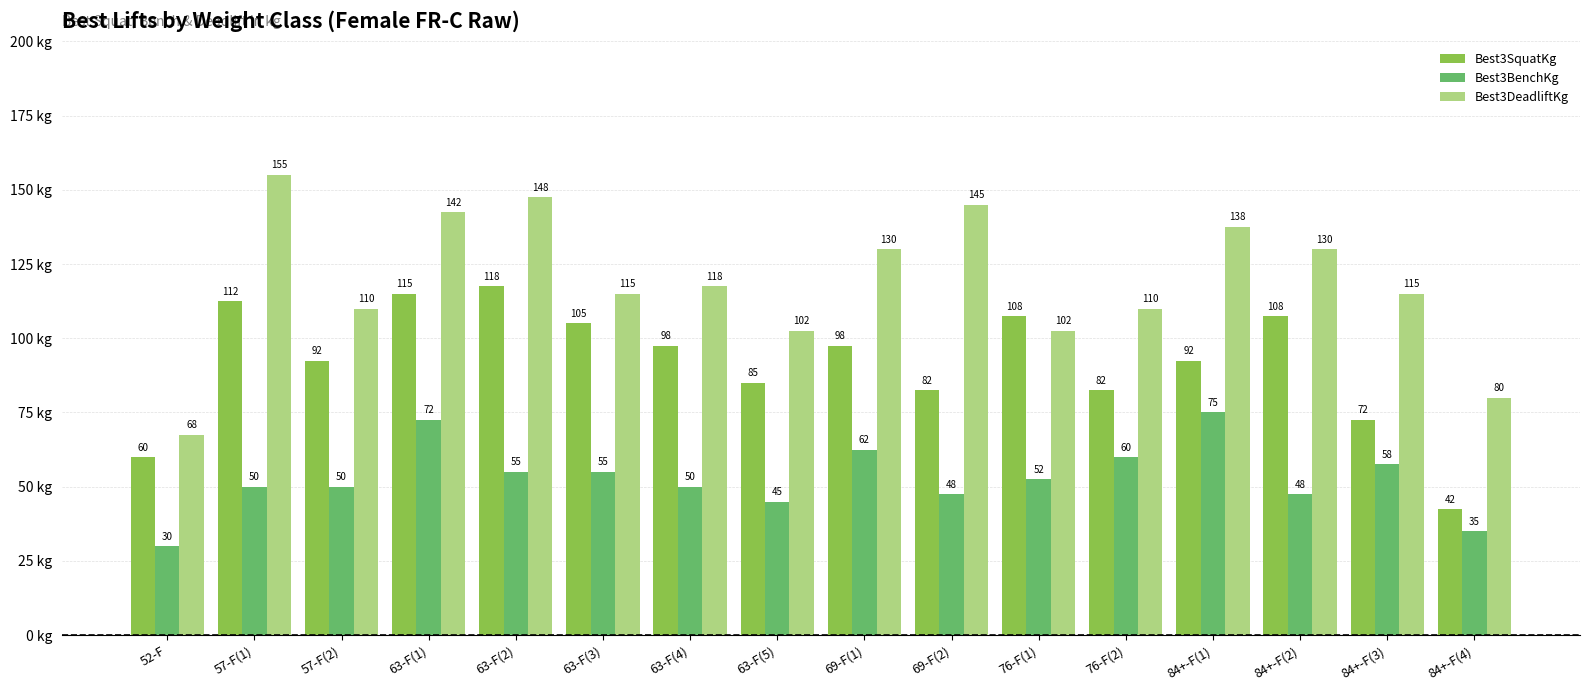

What are all the series names shown in the legend?

Best3SquatKg, Best3BenchKg, Best3DeadliftKg